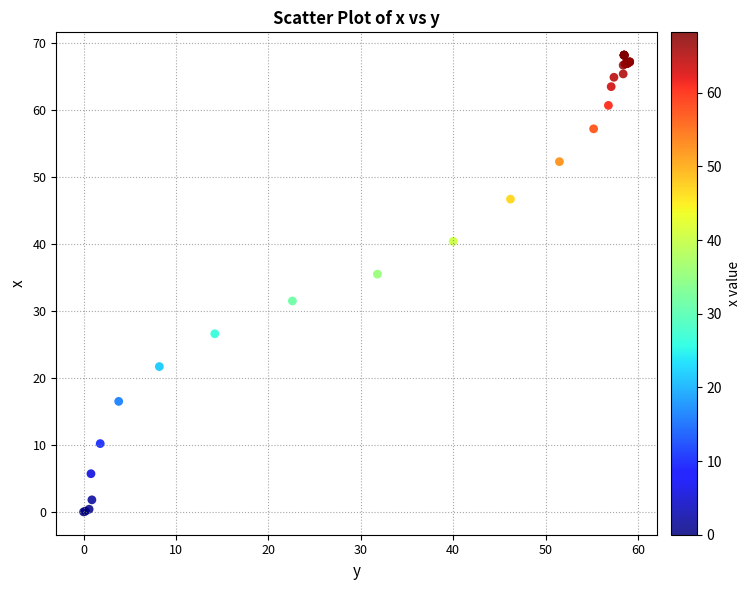

What Y value in the scatter plot is closest to 34?

35.5